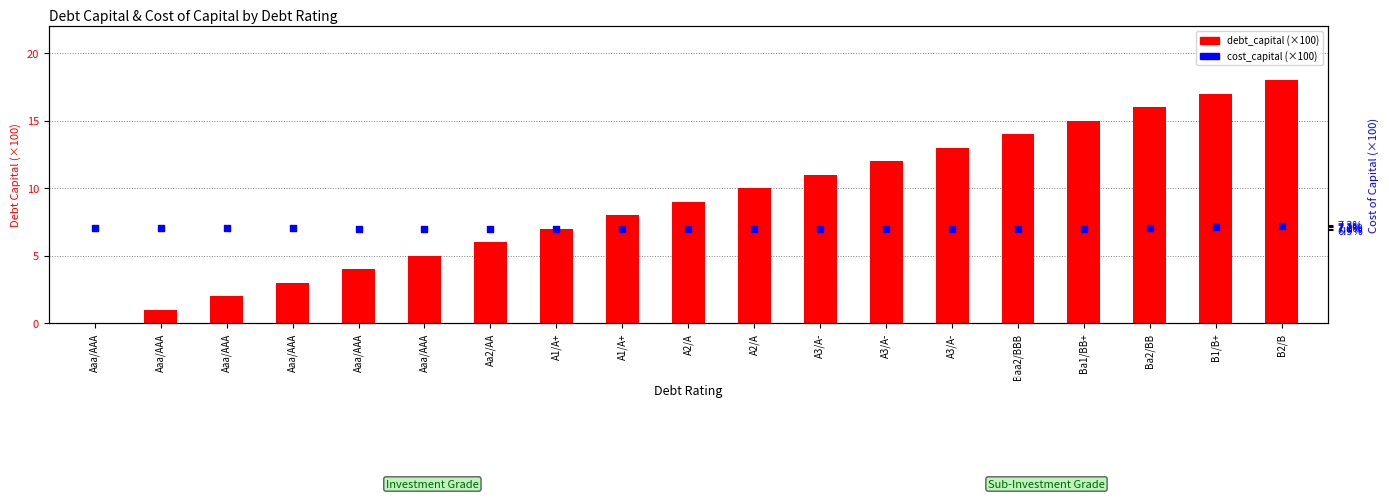

Which series contains the highest Y value?

debt_capital